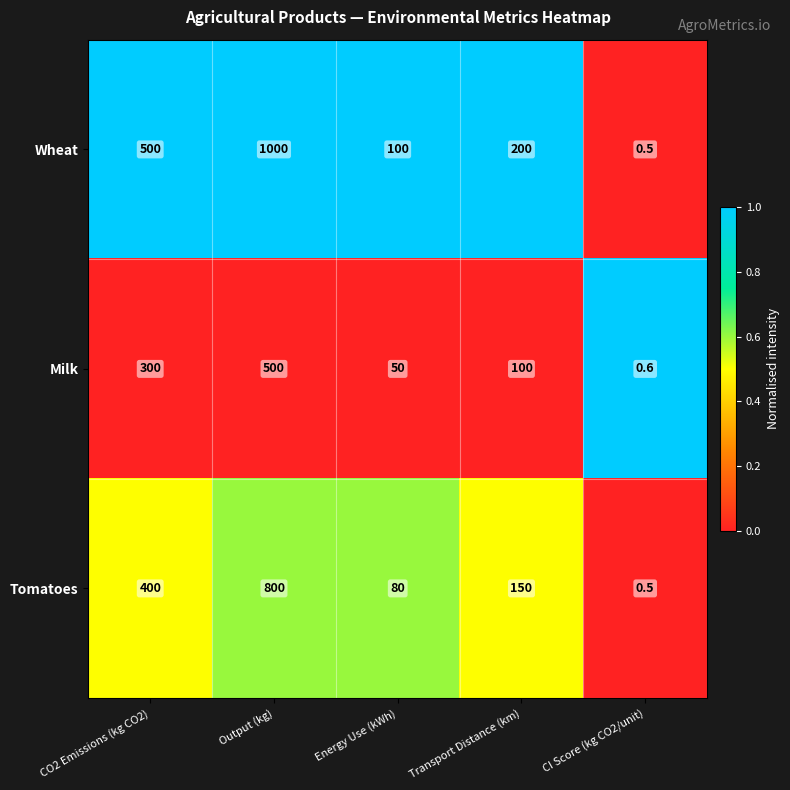

List the series in order of their overall mean, highest first.

Wheat, Tomatoes, Milk